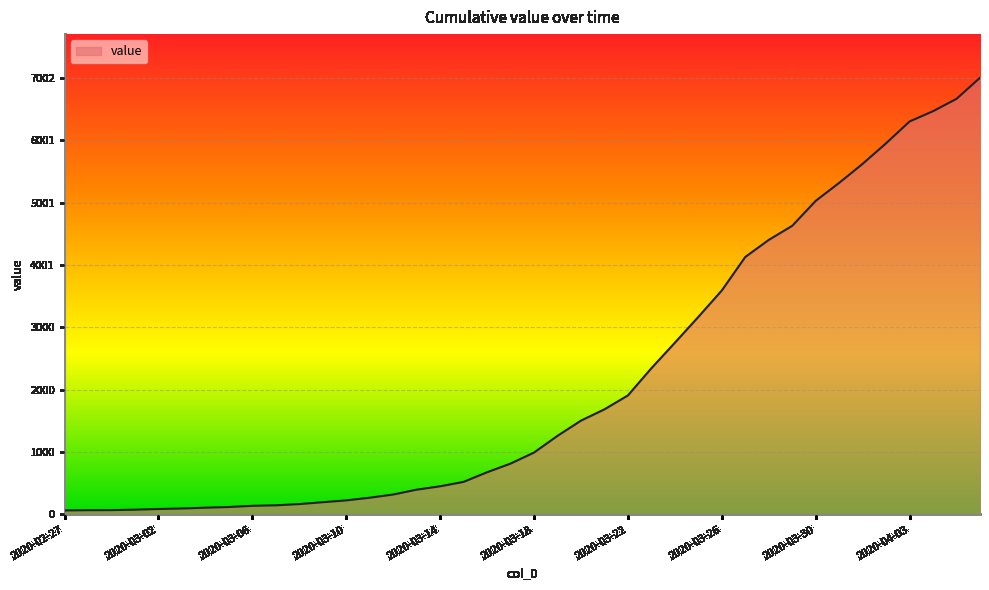

What is the difference between the maximum and minimum values?

6938